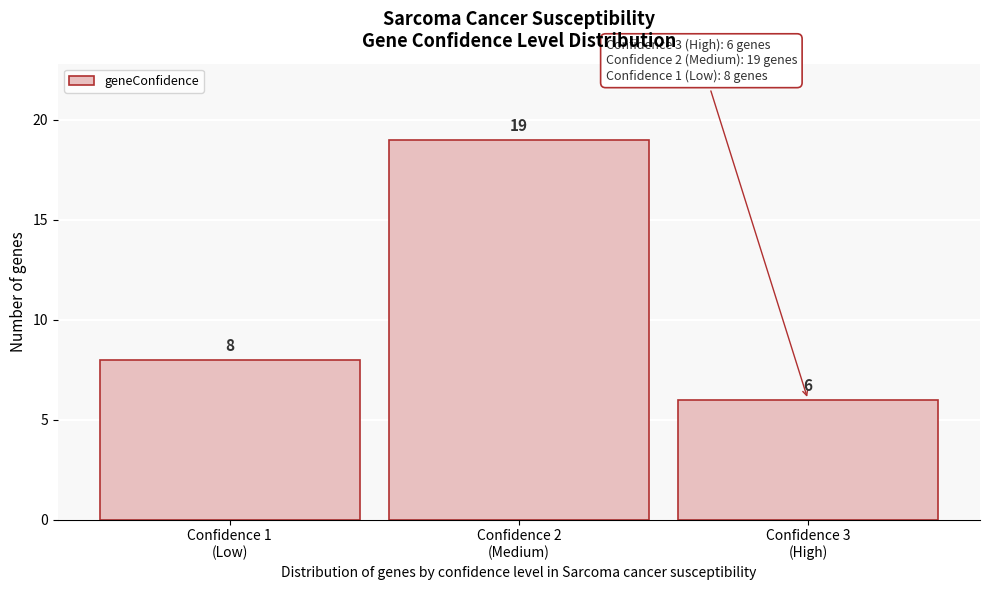

Reading left to right, transcribe all the data shown in this chart.

8	19	6